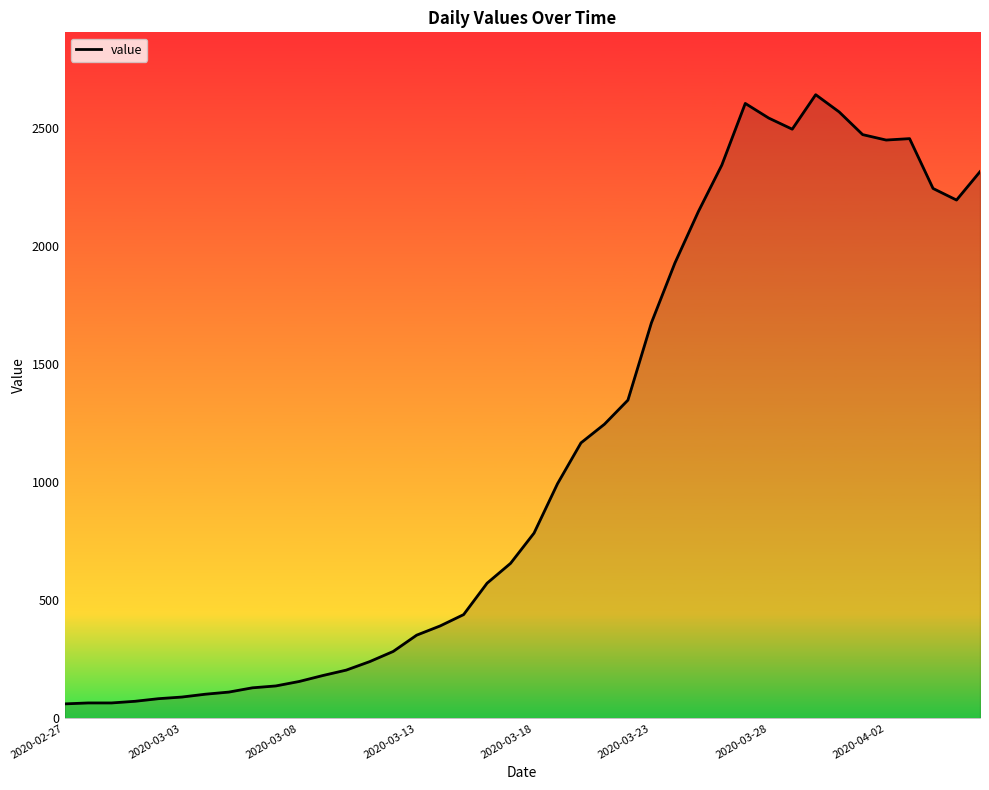

What is the average value?

1125